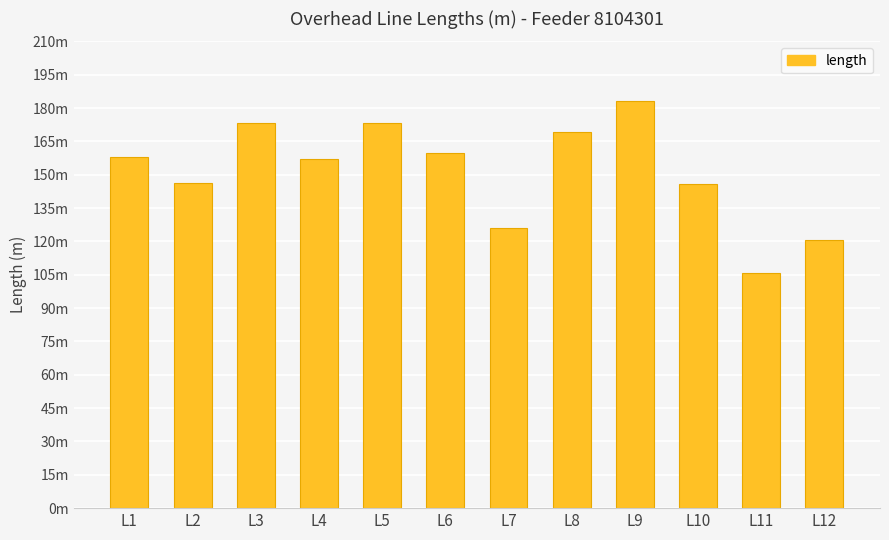

What is the minimum value shown in the chart?

105.9